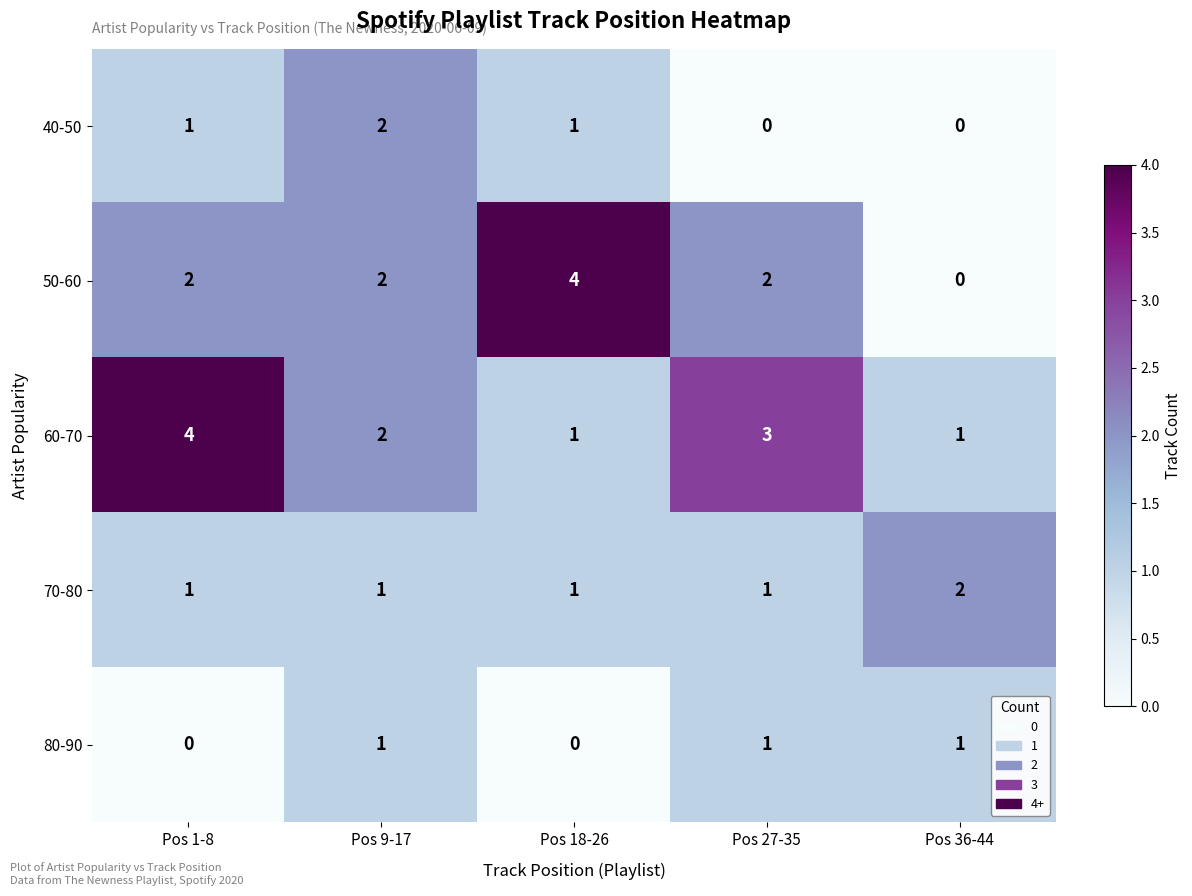

Which series has the largest range (max minus min)?

50-60